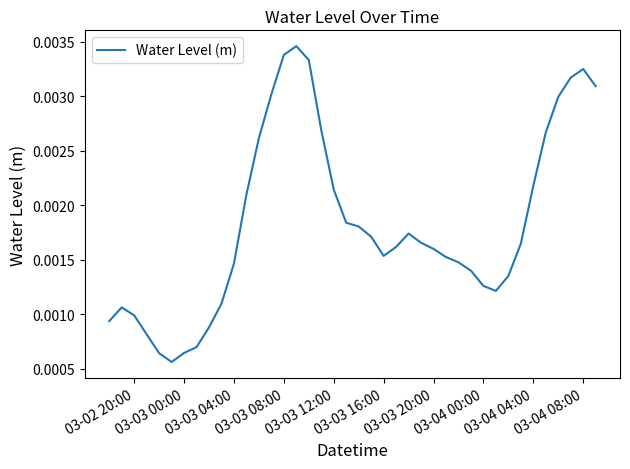

Count the number of data series in this chart.

1